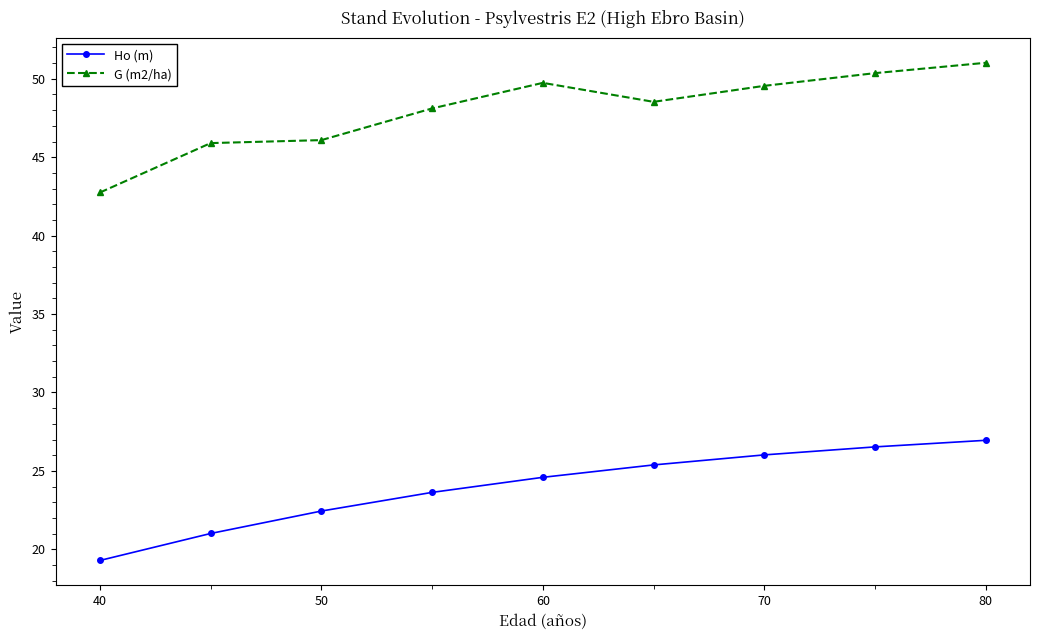

In G (m2/ha), how many points are lower than both neighbors (excluding endpoints)?

1